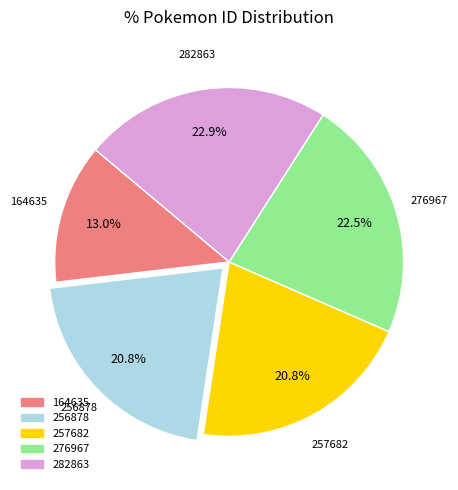

True or false: 282863 accounts for 23% of the total.

True